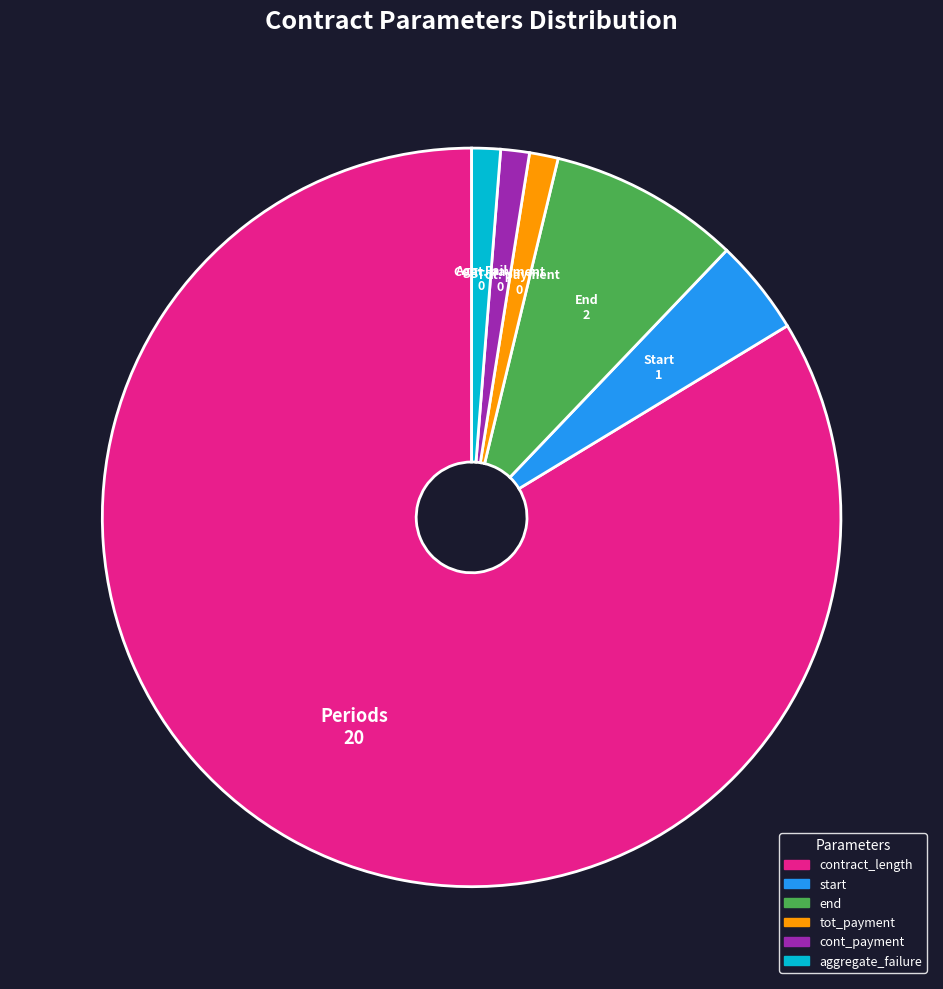

What is the largest slice in the pie chart?

contract_length